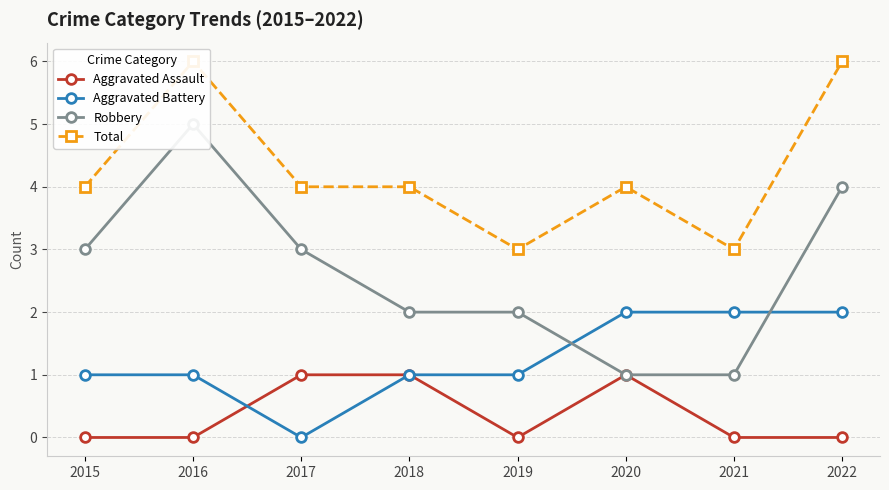

What is the average value of the Total series?

4